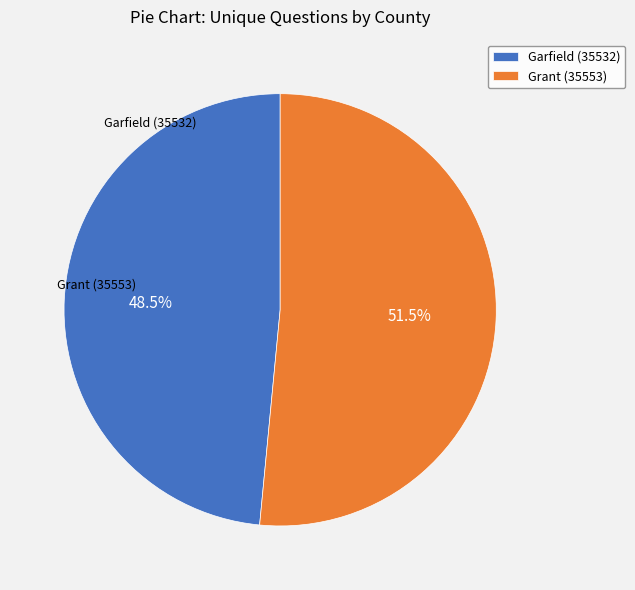

Which has a higher value, Grant (35553) or Garfield (35532)?

Grant (35553)